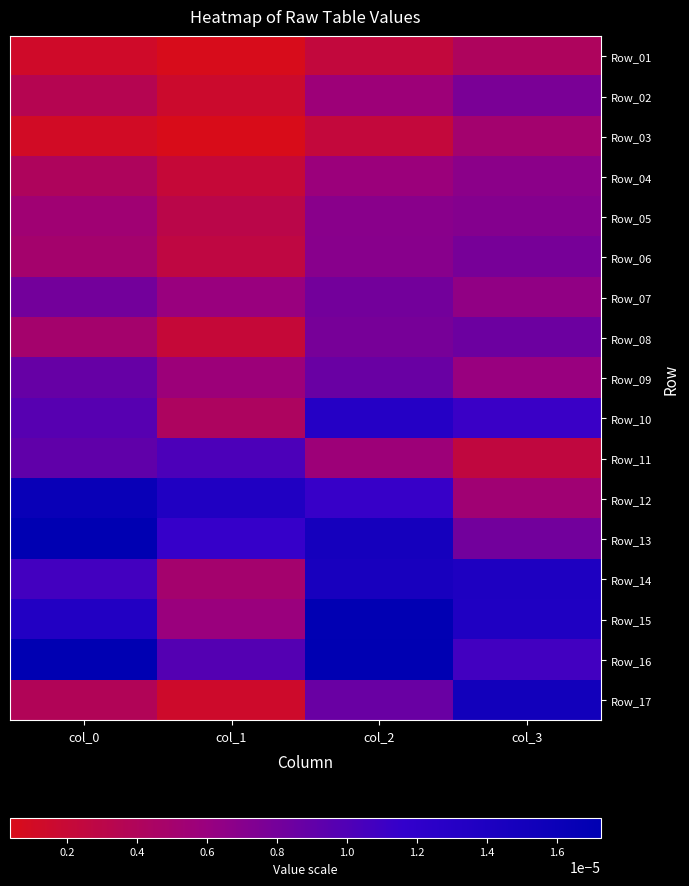

Count the number of categories in the chart.

4